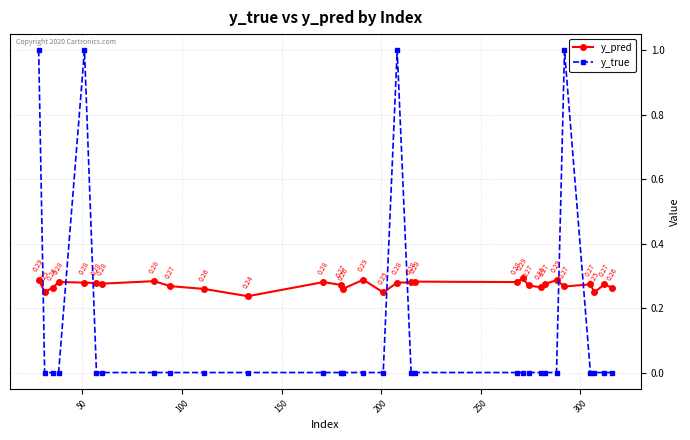

True or false: y_pred and y_true intersect in this chart.

True